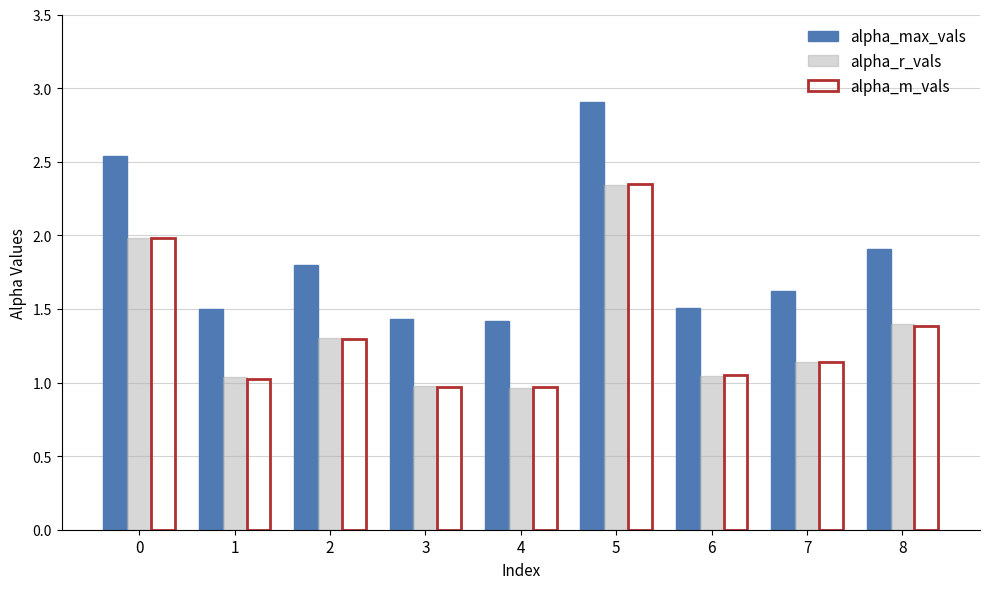

Is it true that alpha_r_vals equals 0.7 at 2?

False